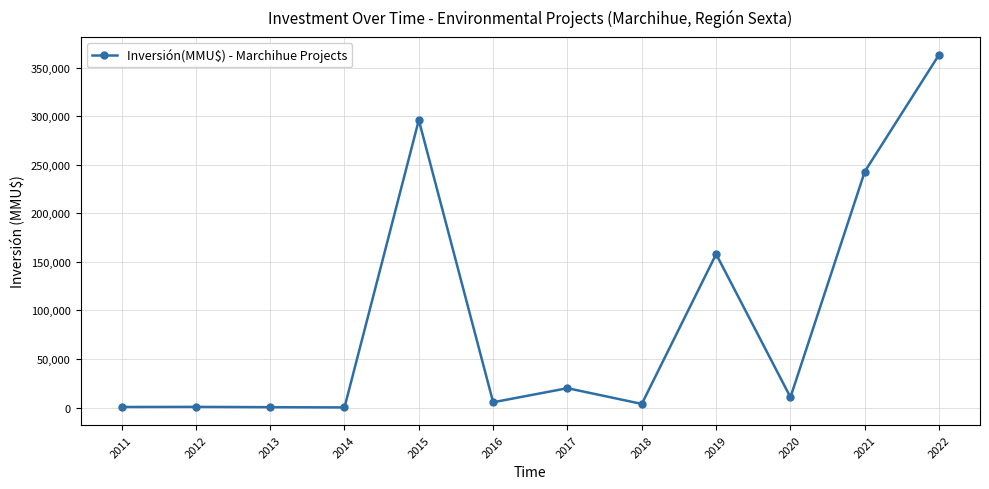

What is the difference between the maximum and minimum values?

363161